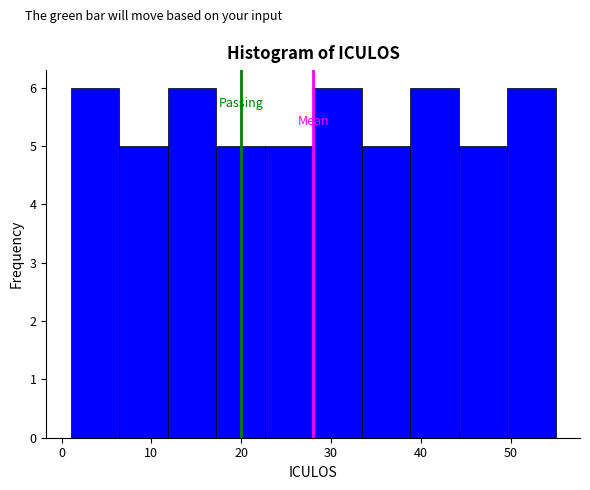

What is the height of the bar covering 44.2 to 49.6 on the x-axis? Neither the bar edges nor the heights are printed on the chart, so give them approximately, as read against the axes.

5